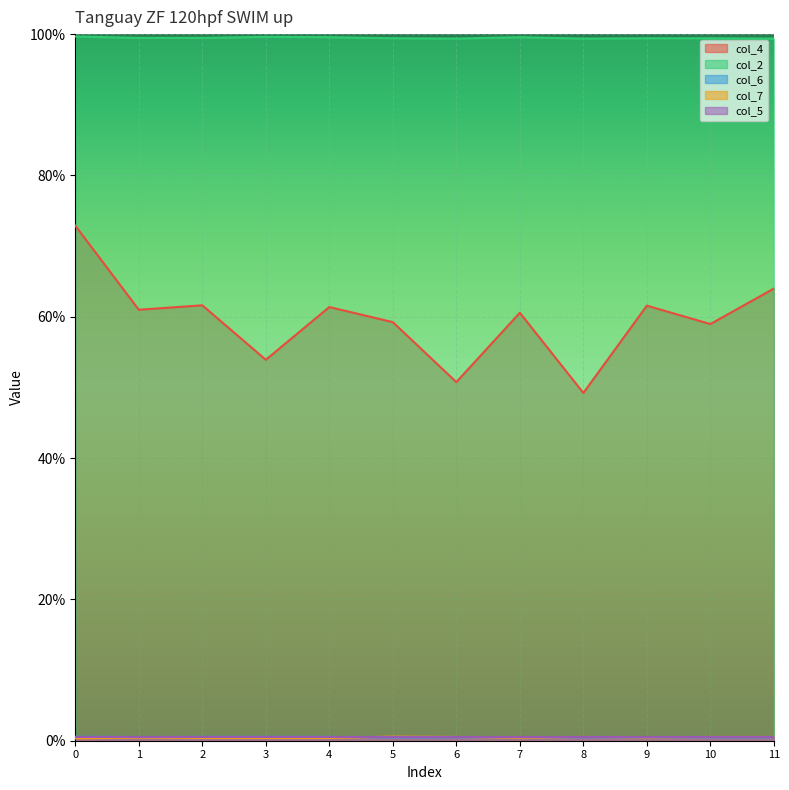

What is the total value across all series at 0.0?

1.7